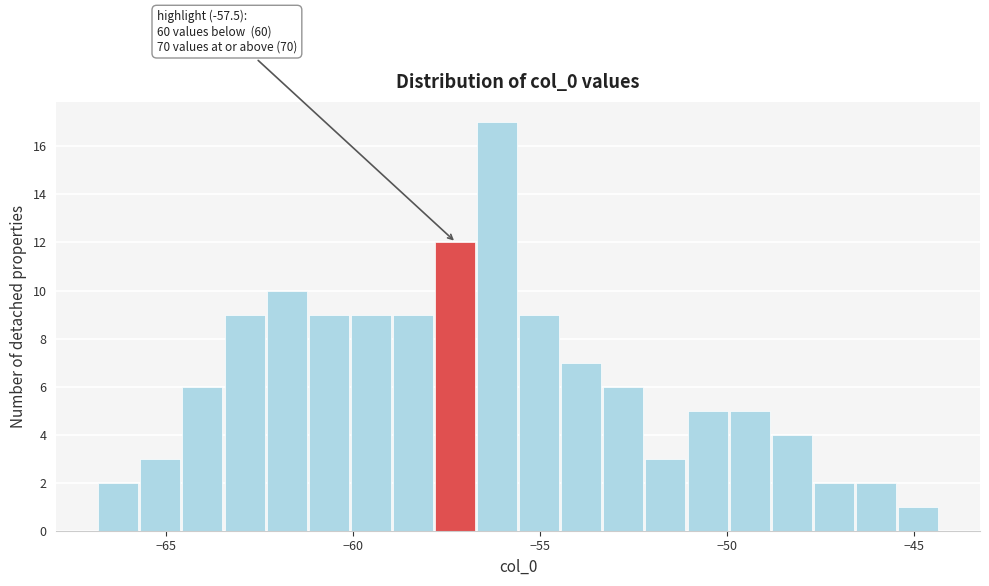

Around what value on the x-axis is the tallest bar? Give the approximate position of its centre, as read against the axis.

-56.0